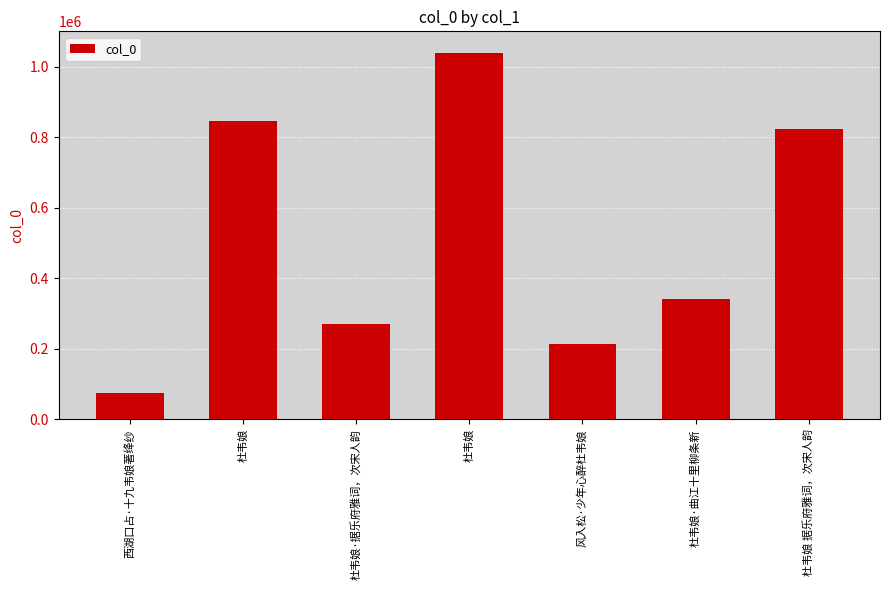

Count the number of data series in this chart.

1